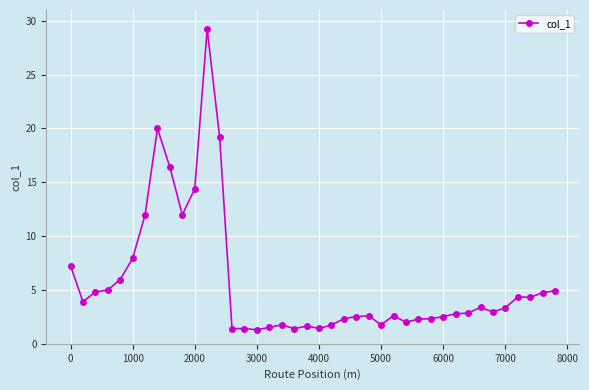

What is the value of the 33rd point from the left?

2.9